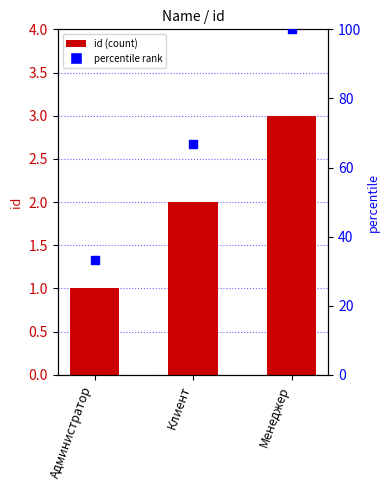

Which series has the widest spread of Y values?

percentile rank